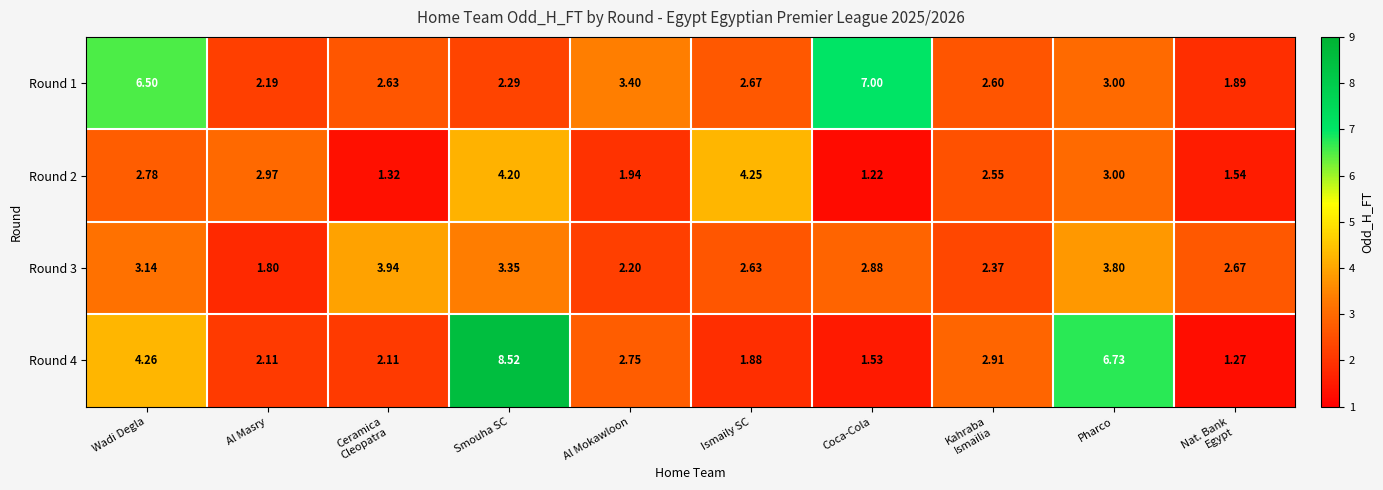

Which category has the highest value across all series?

Smouha SC